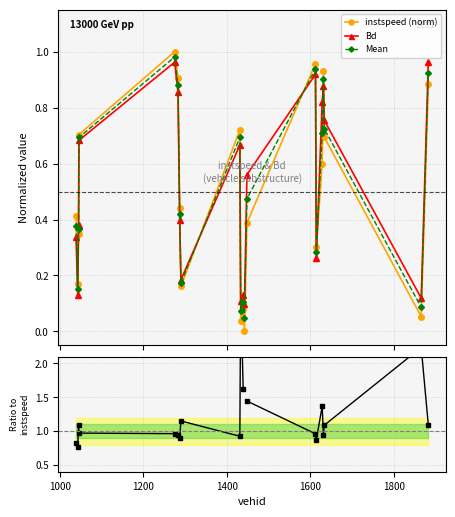

What is the maximum value for Bd / instspeed?

3.1